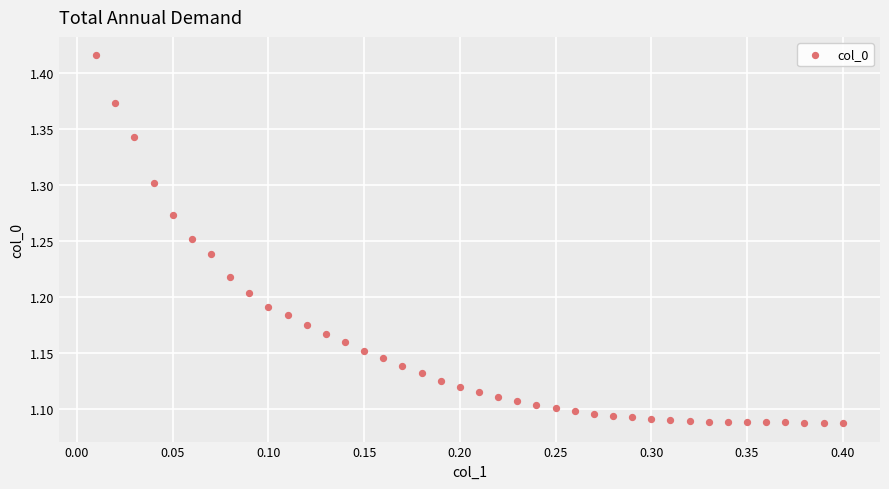

What is the range of Y values (max minus min)?

0.3